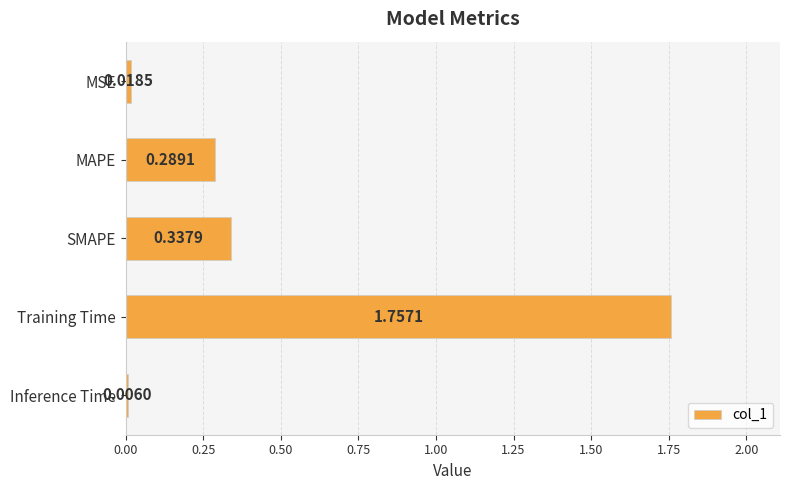

Which category has the highest value across all series?

Training Time